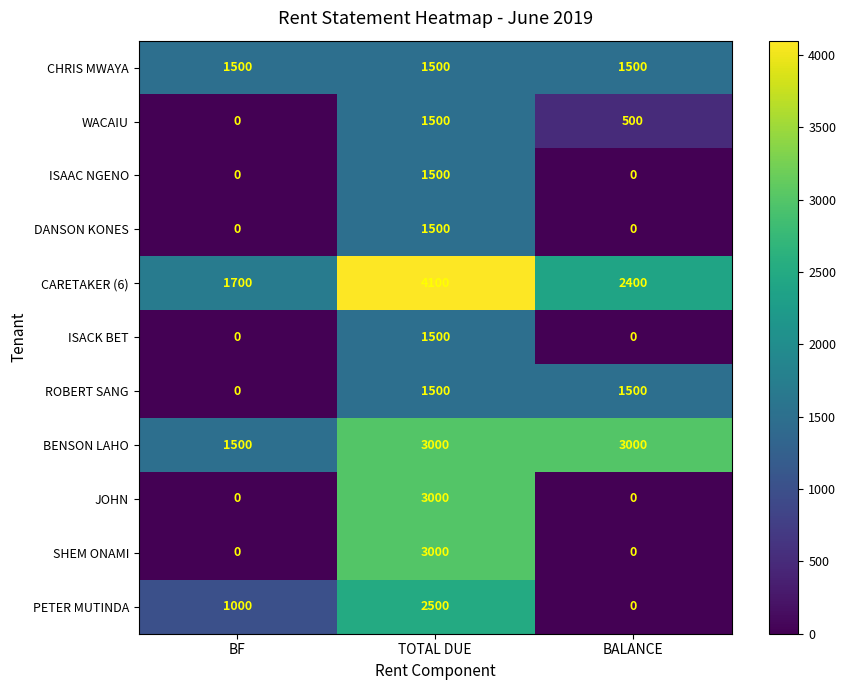

What is the sum of all JOHN values?

3000